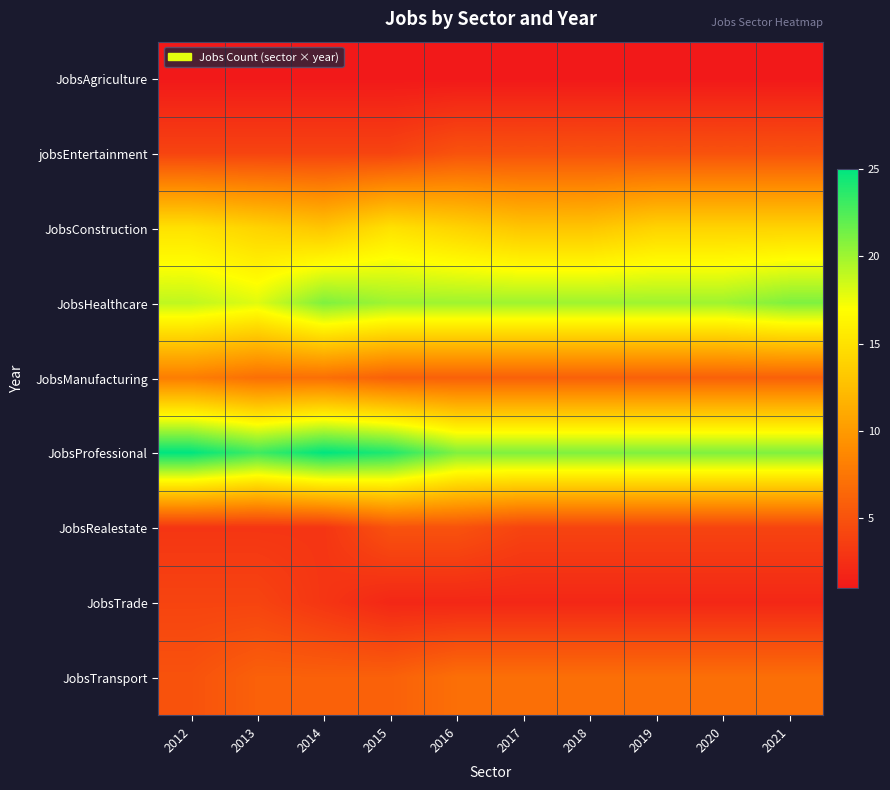

At which category is the sum across all series the highest?

2012